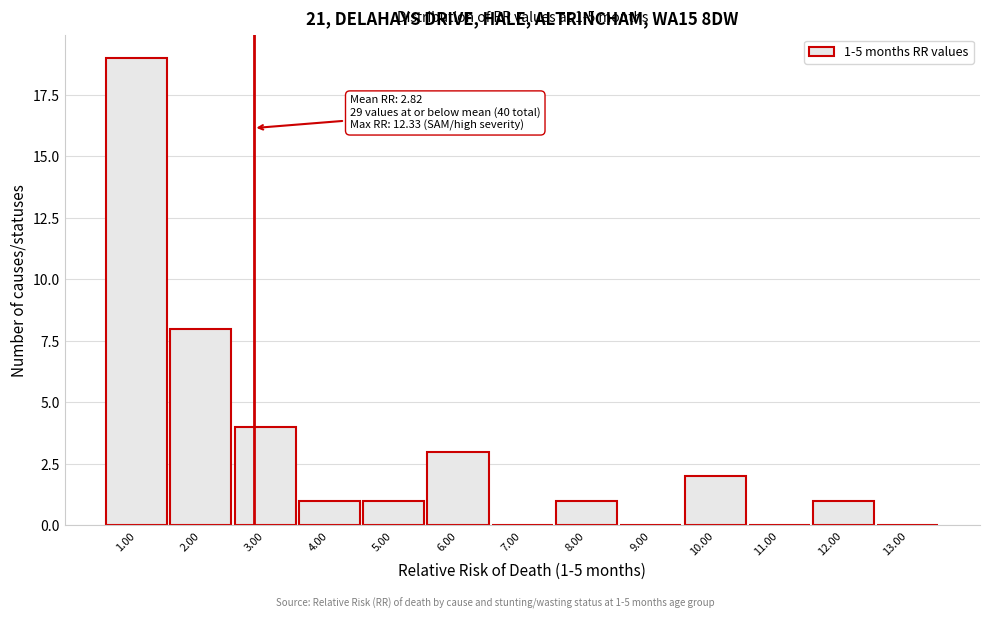

Which range on the x-axis has the tallest bar?

0.5 to 1.5